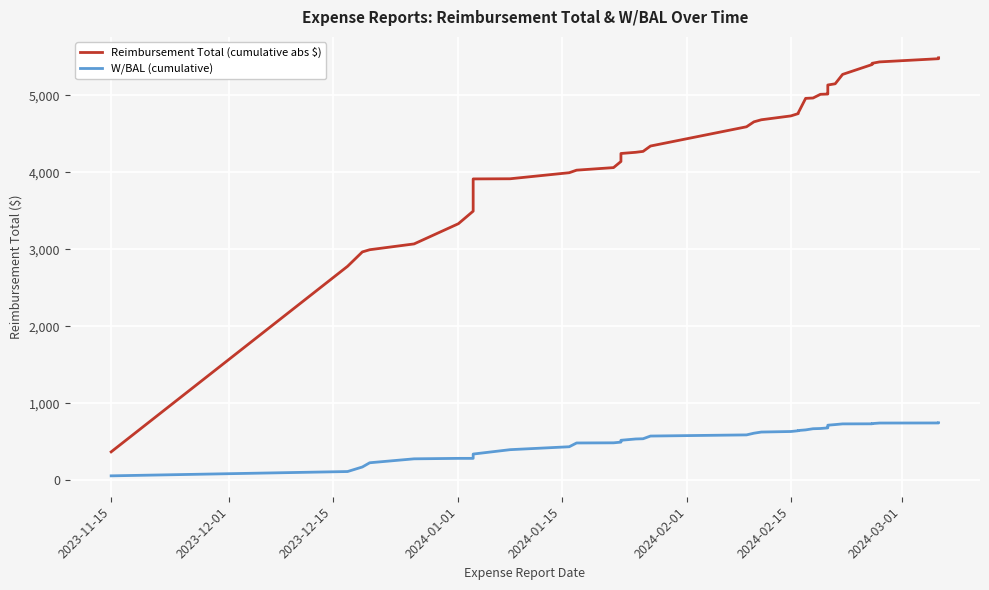

Rank the series by their maximum value, from highest to lowest.

Reimbursement Total (cumulative abs $), W/BAL (cumulative)